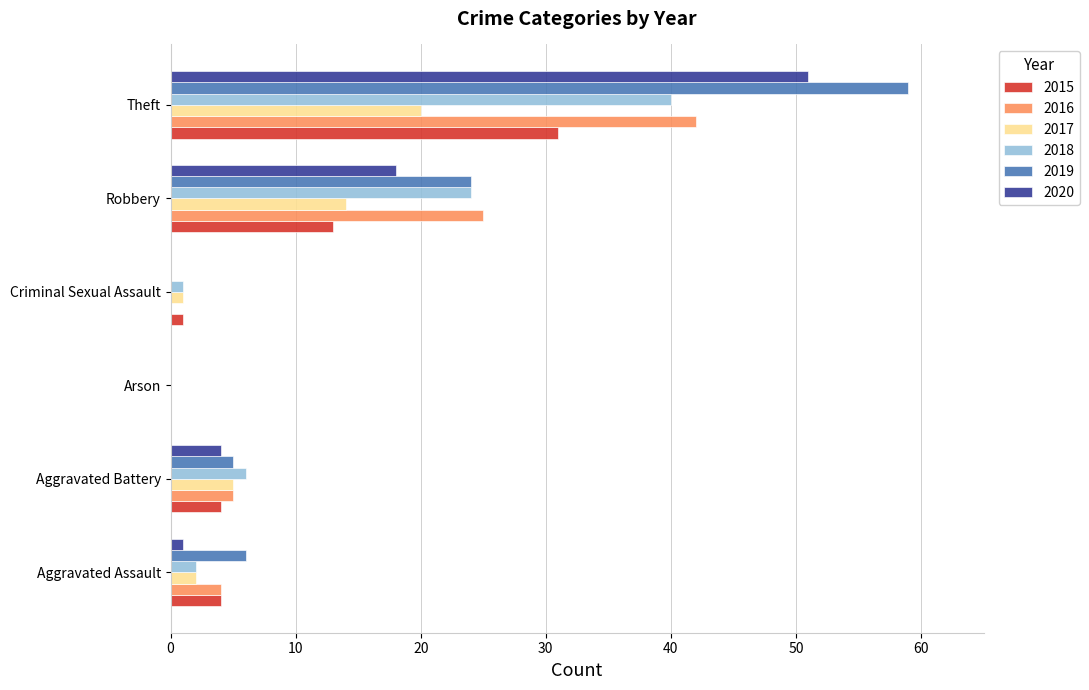

The value of 2020 at Criminal Sexual Assault is 0. True or false?

True